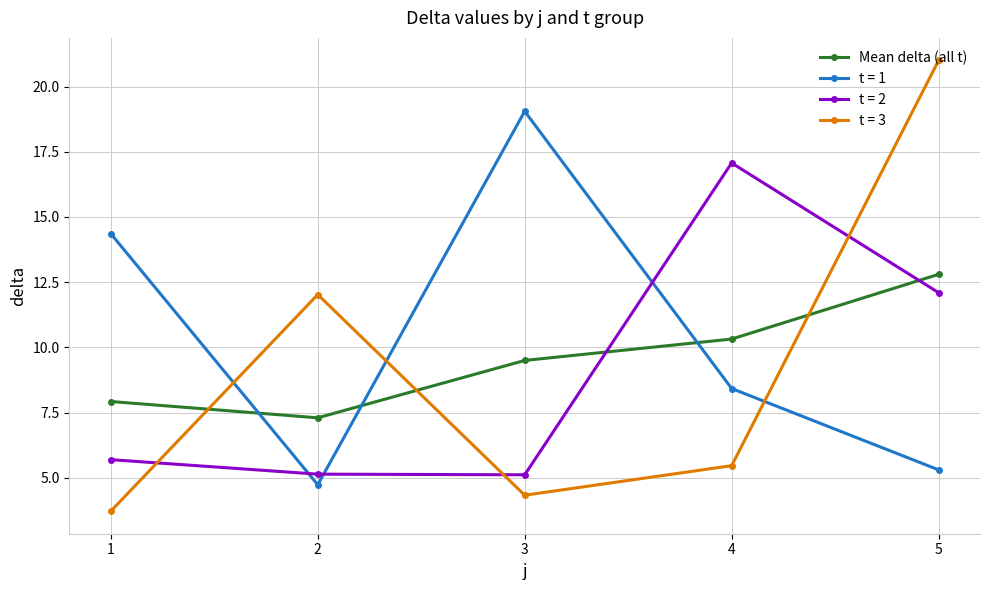

What is the value of the t = 2 point at the 3rd from the left?

5.1